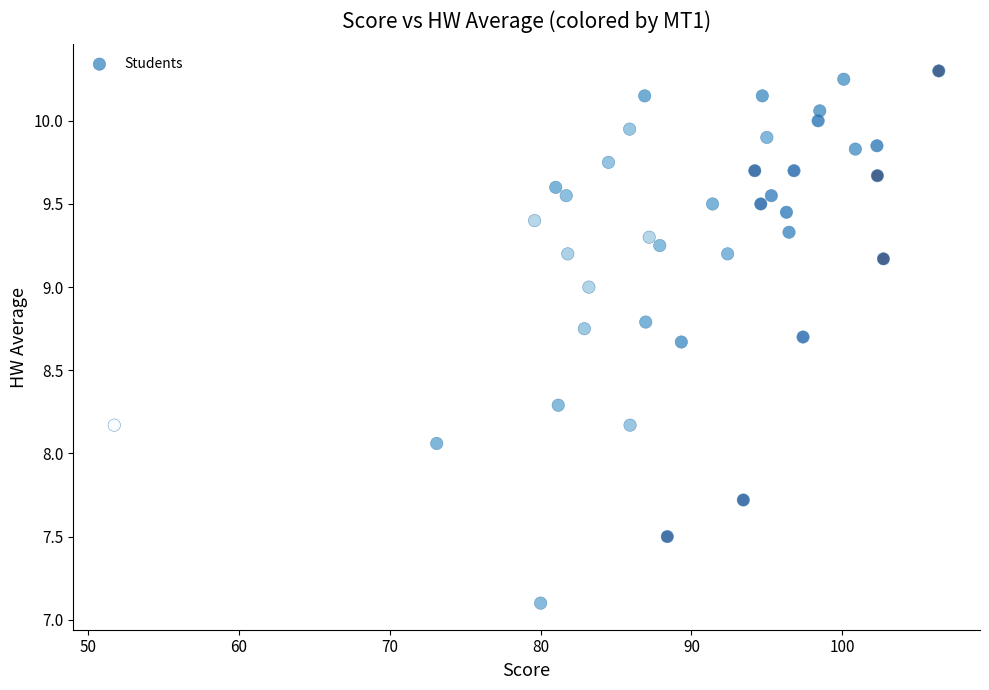

What is the range of X values (max minus min)?

54.7